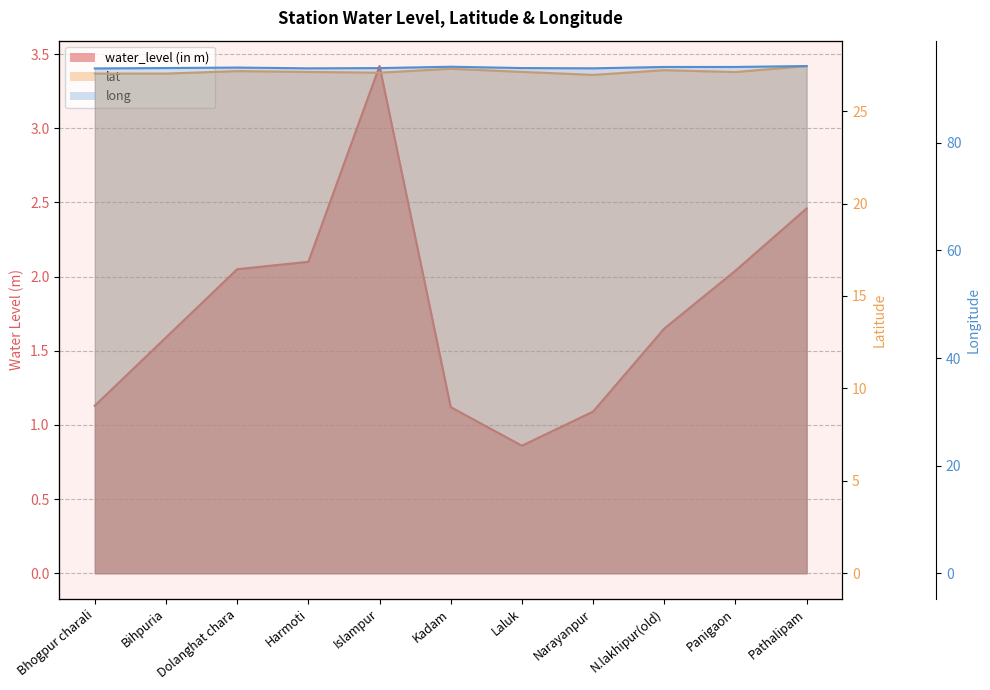

List the labels in order of water_level (in m) value, smallest first.

Laluk, Narayanpur, Kadam, Bhogpur charali, Bihpuria, N.lakhipur(old), Panigaon, Dolanghat chara, Harmoti, Pathalipam, Islampur